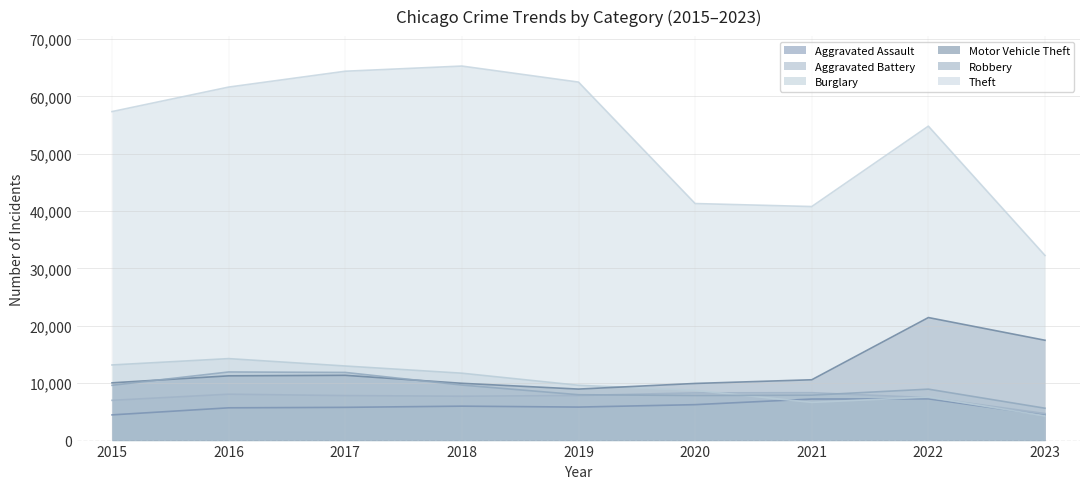

How many intersections are there between Robbery and Aggravated Battery?

2